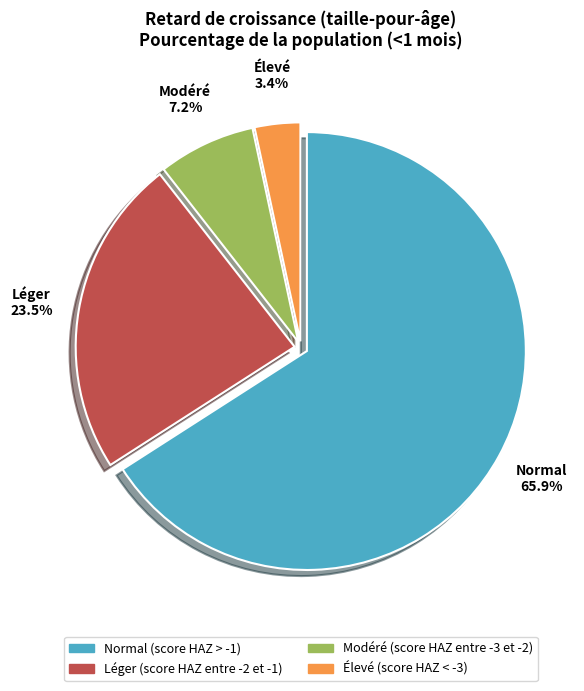

Is Élevé (score HAZ < -3) the majority of the pie?

No